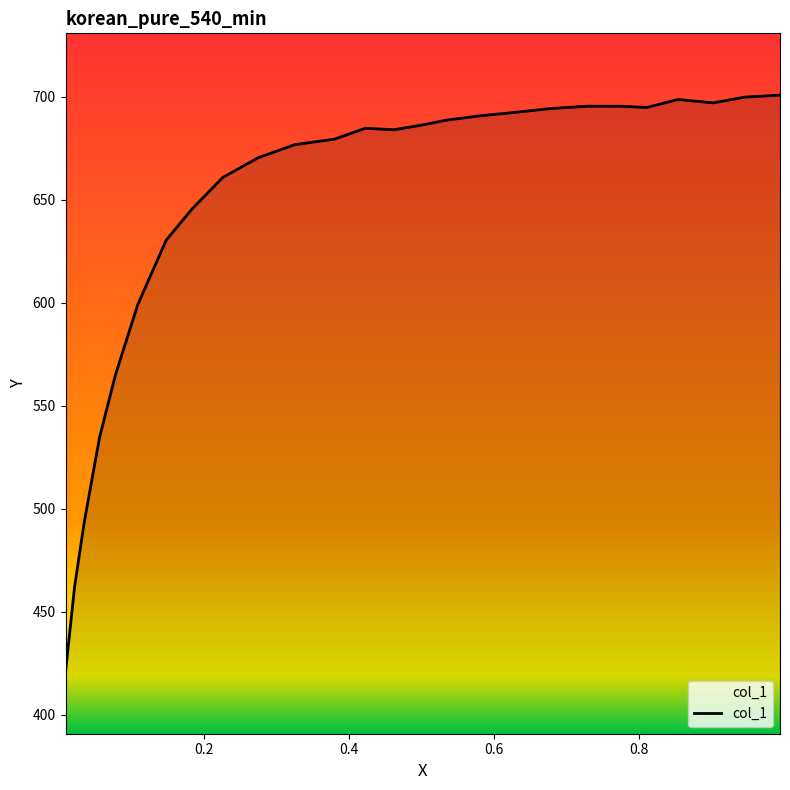

What is the smallest value displayed?

420.8